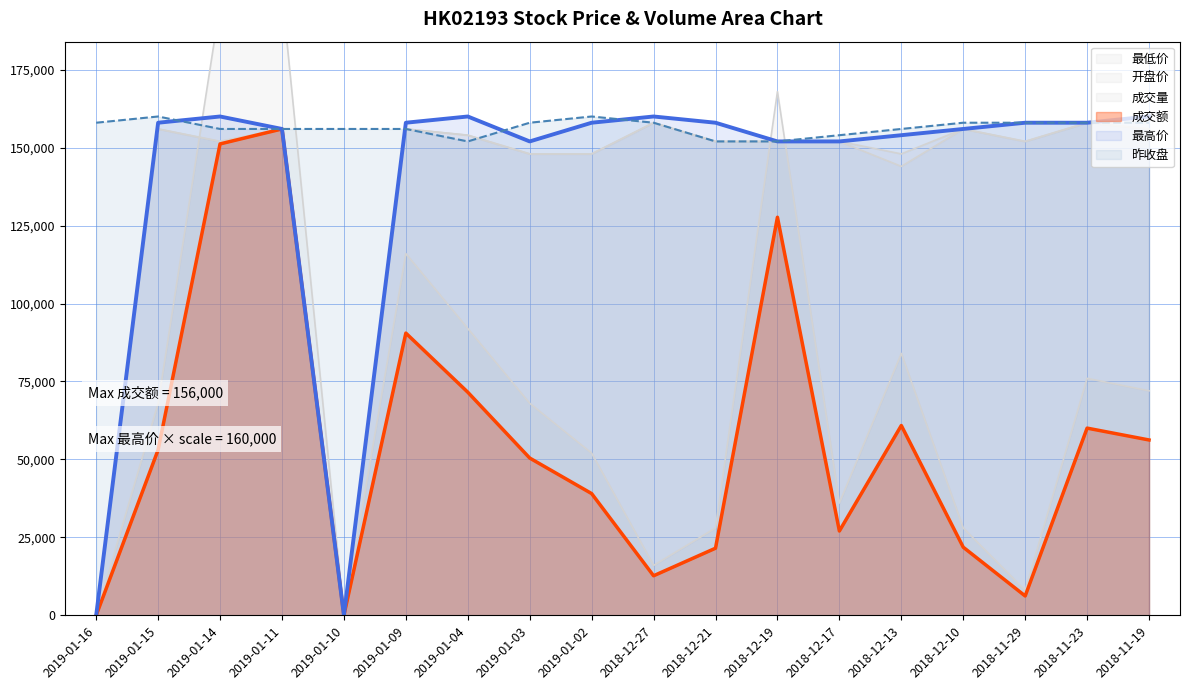

At which category does the chart reach its minimum across all series?

2019-01-16